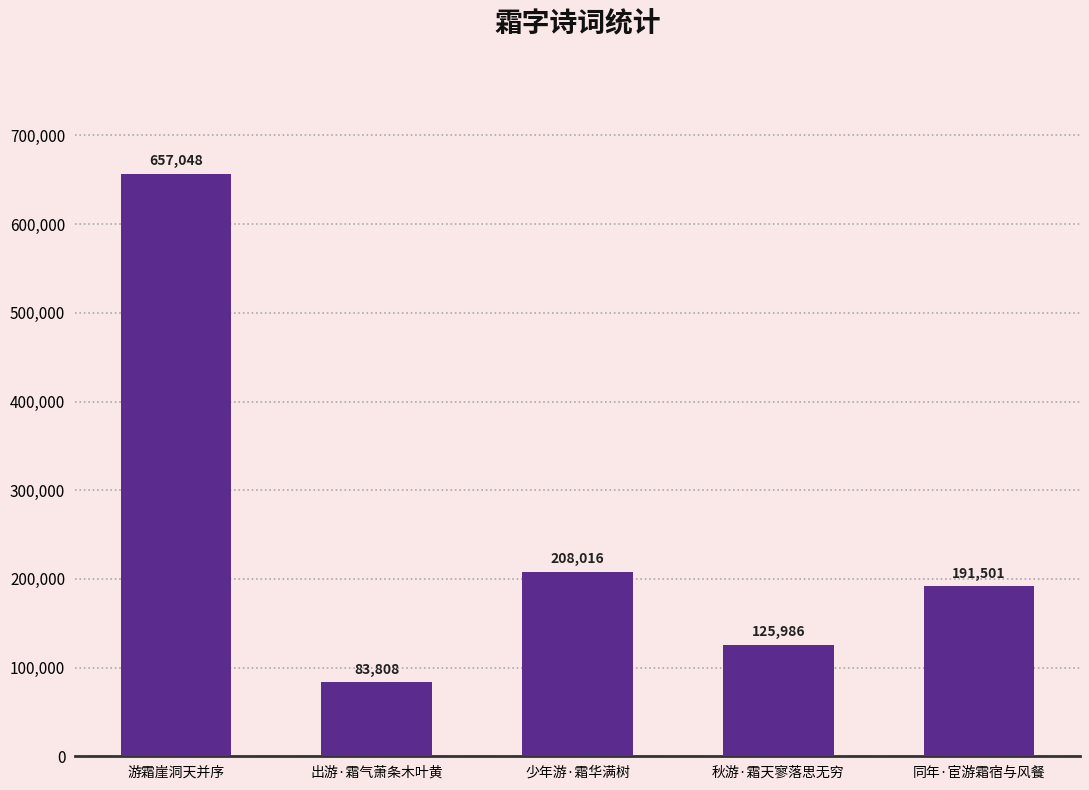

Count the number of categories in the chart.

5